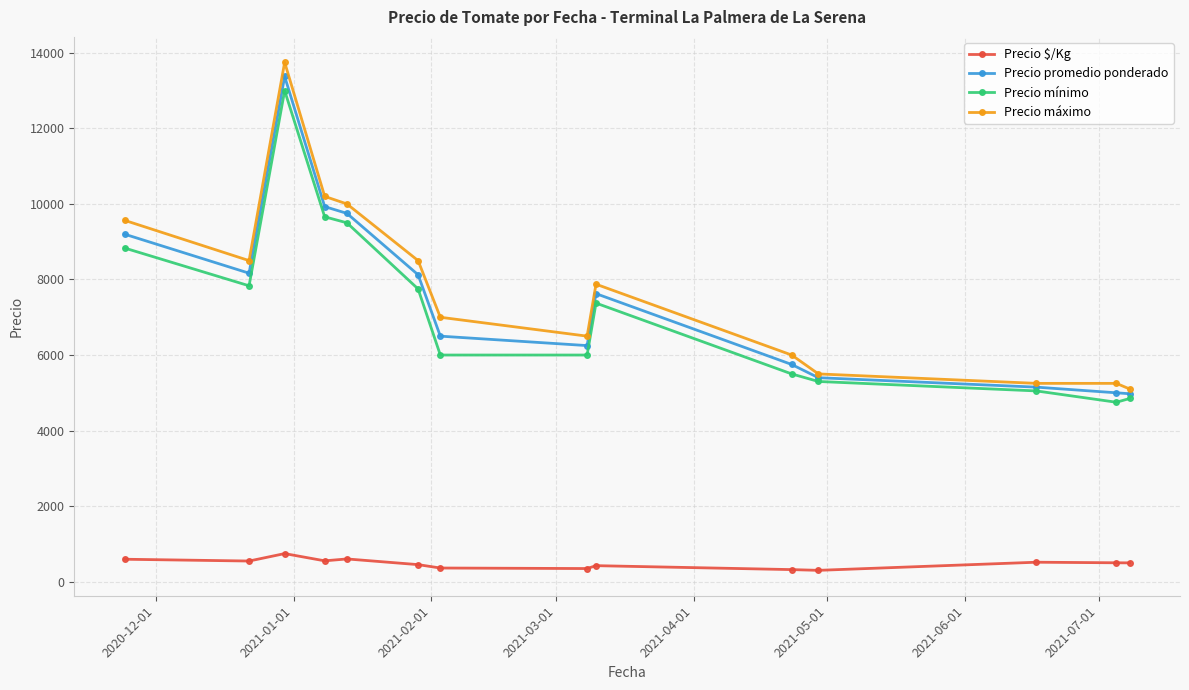

What is the value of the Precio promedio ponderado point at the 13th from the left?

5000.0